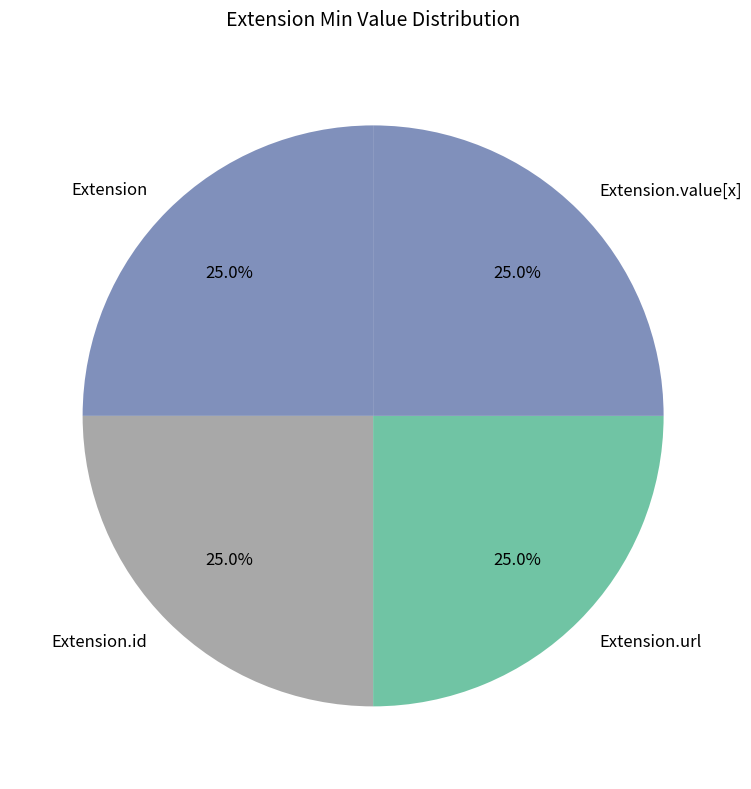

Approximately how many times larger is the value at Extension.id compared to Extension.value[x]?

1.0